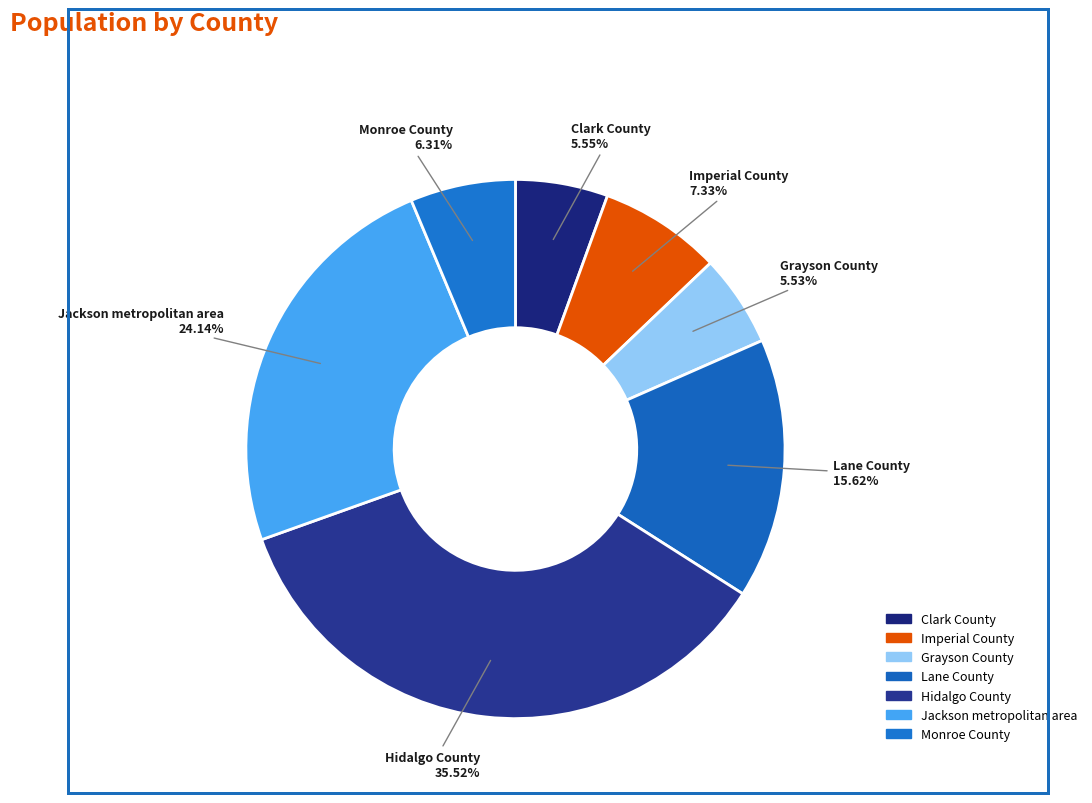

Is Imperial County the majority of the pie?

No